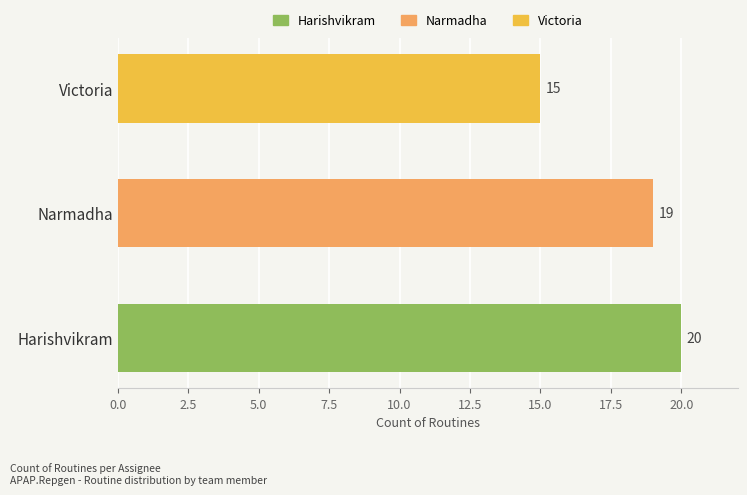

Rank the categories by value from highest to lowest.

Harishvikram, Narmadha, Victoria